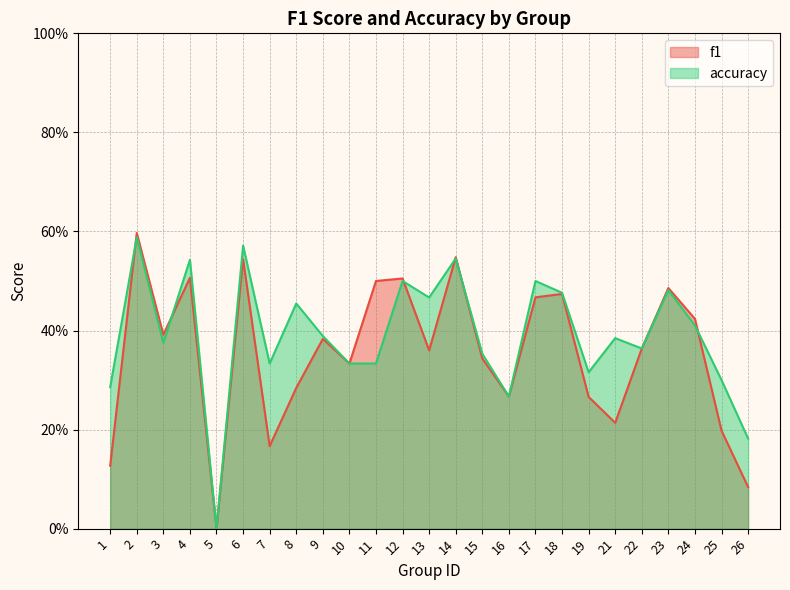

At which label is f1 closest to 0?

5